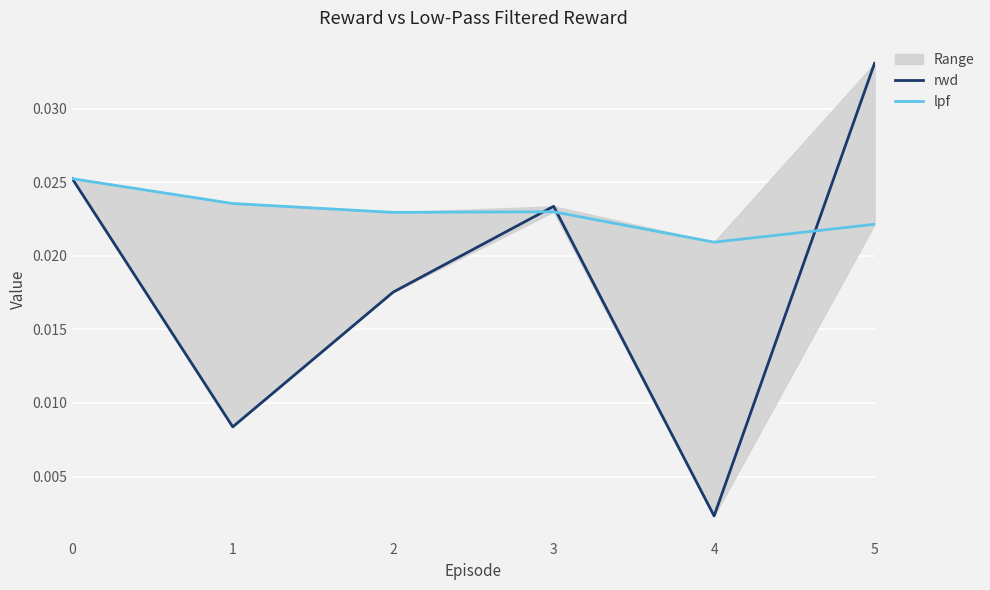

Does the chart display data point markers on the line(s)?

No